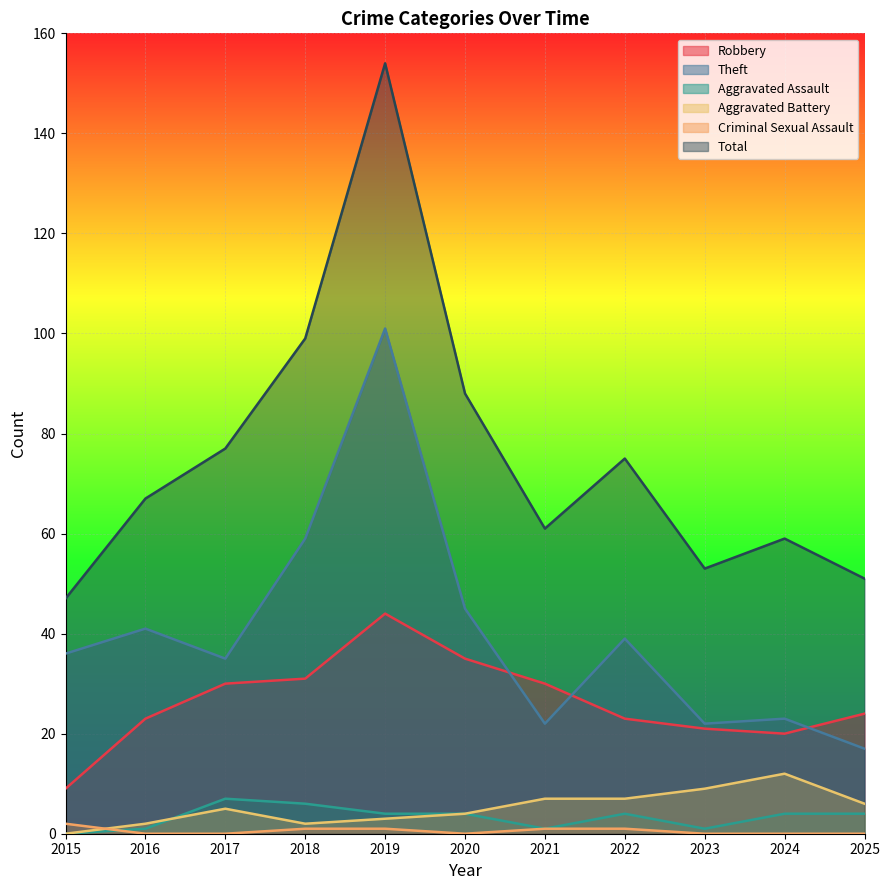

Rank the series at 2025 from lowest to highest value.

Criminal Sexual Assault, Aggravated Assault, Aggravated Battery, Theft, Robbery, Total